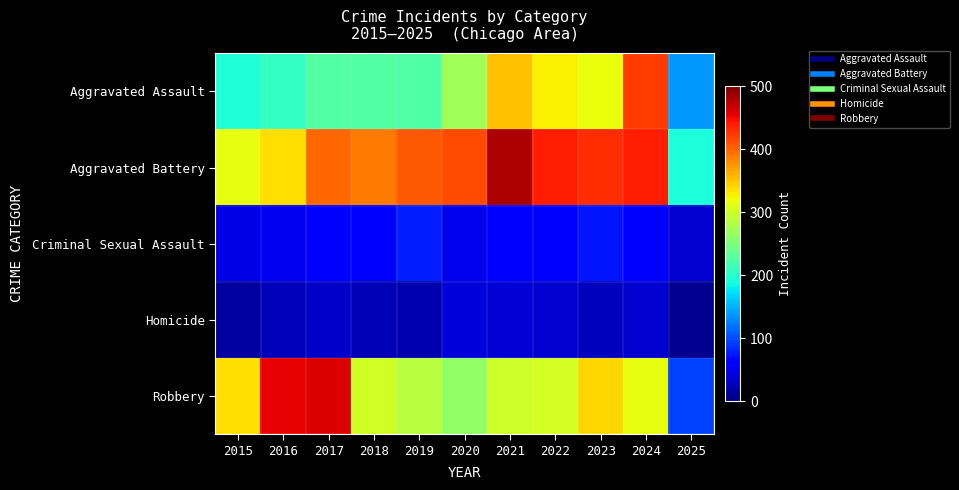

At 2025, list the series in order from smallest to largest.

Homicide, Criminal Sexual Assault, Robbery, Aggravated Assault, Aggravated Battery